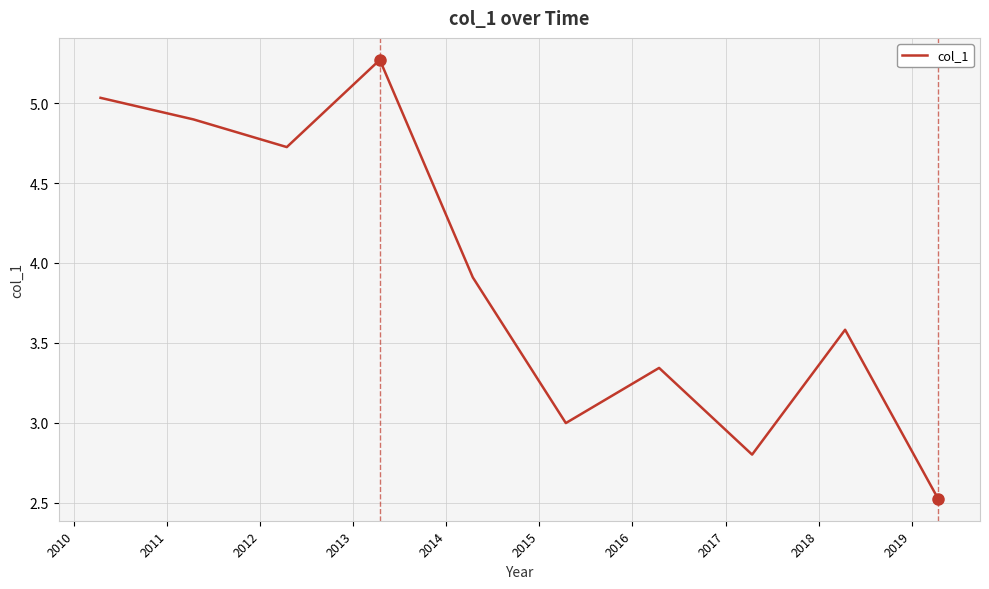

What is the difference between the maximum and minimum values?

2.7